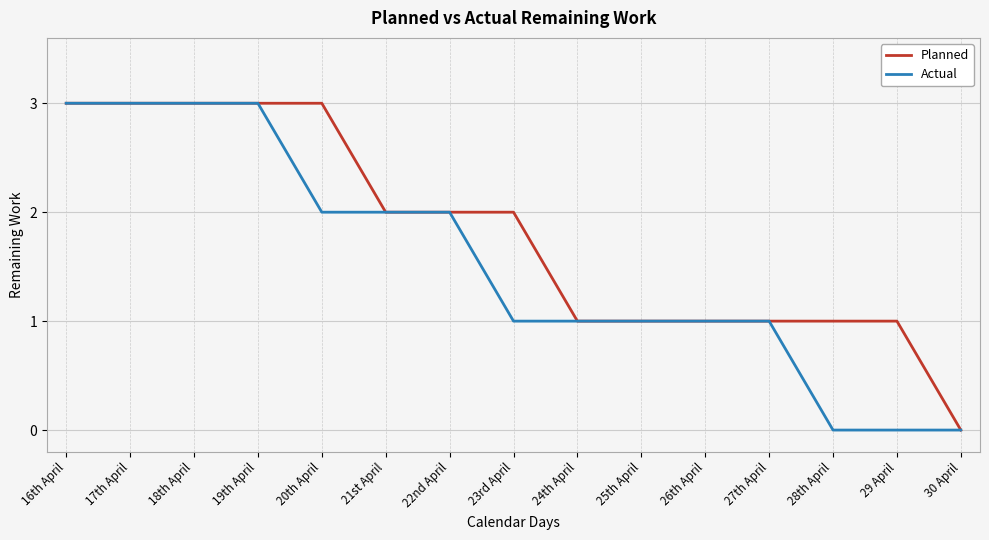

What is the maximum value for Actual?

3